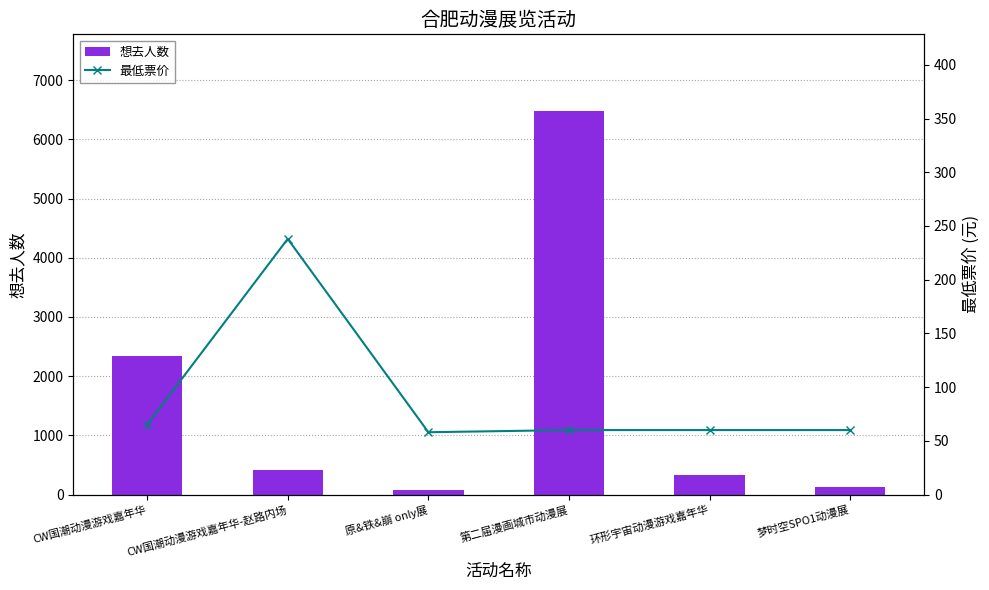

What are all the series names shown in the legend?

想去人数, 最低票价